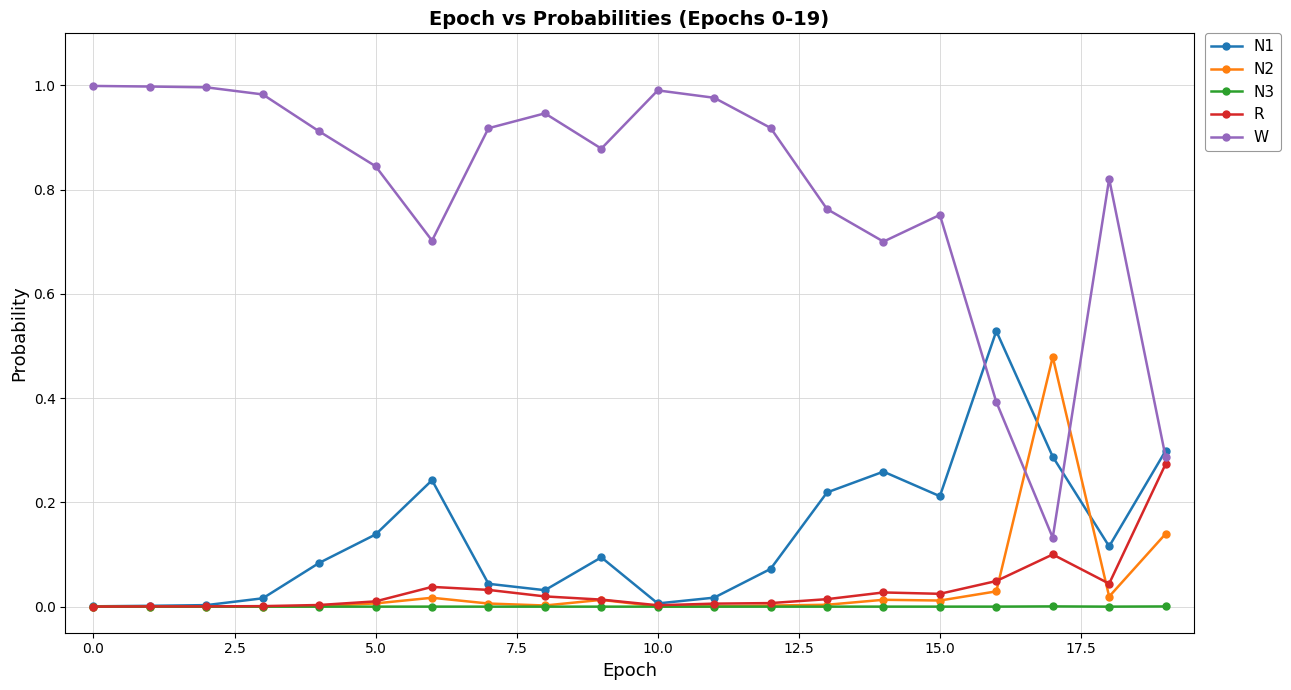

Rank the series by their maximum value, from highest to lowest.

W, N1, N2, R, N3